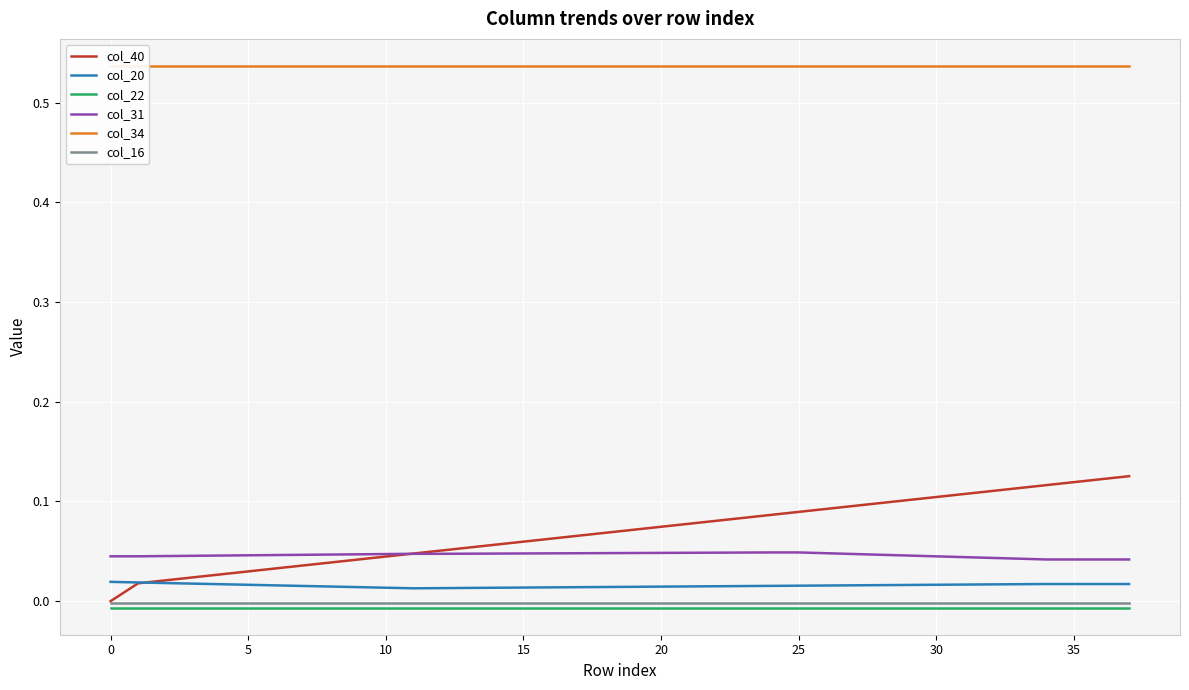

How many lines are shown in the chart?

6